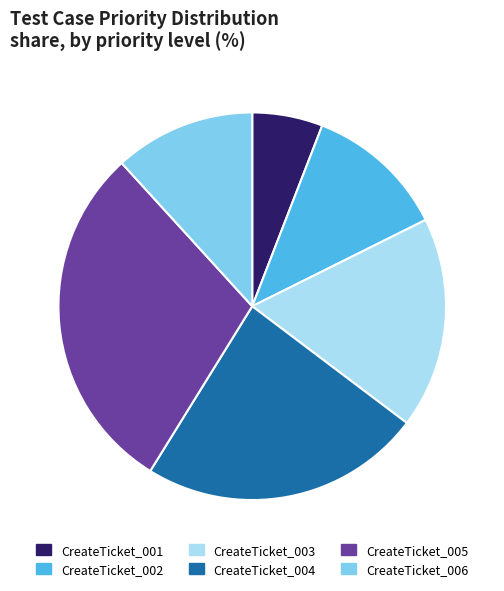

Which category has the biggest portion of the pie?

CreateTicket_005